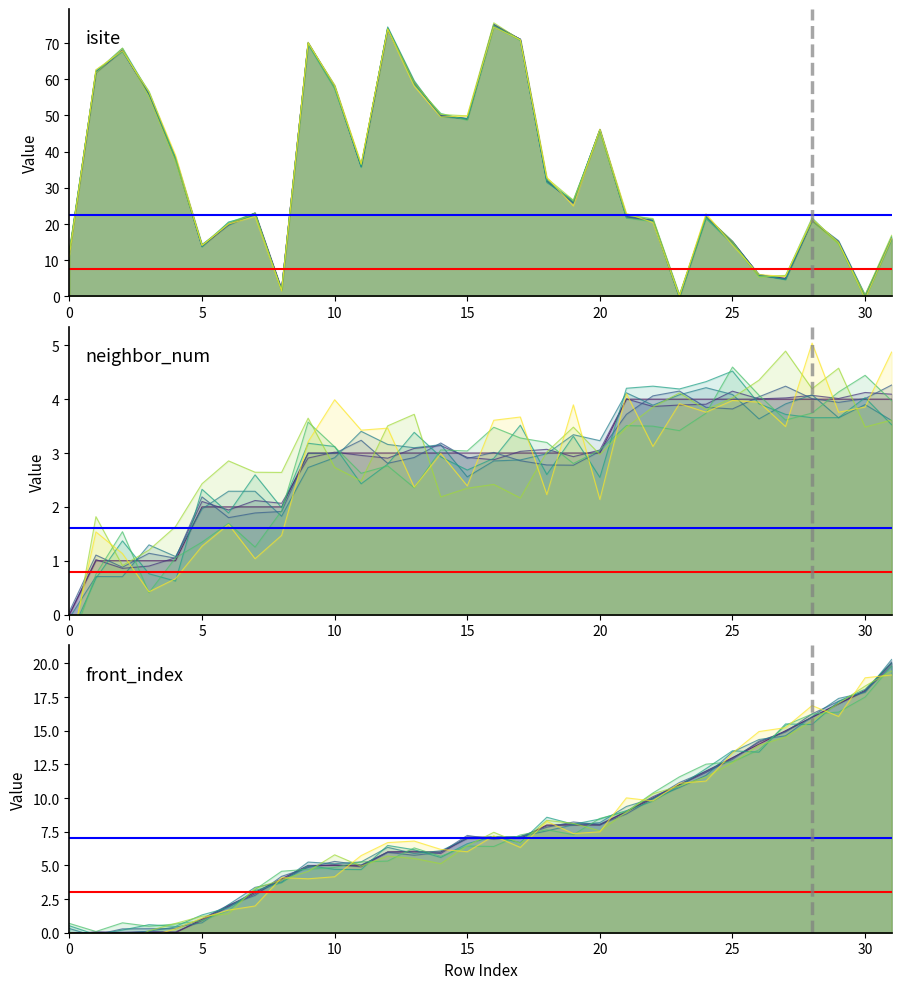

How many lines are shown in the chart?

6